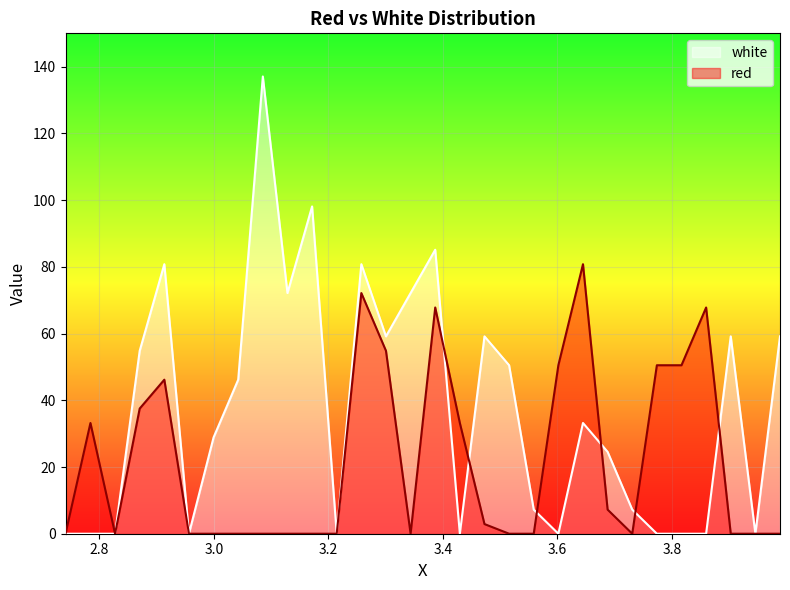

How many values in red are above zero?

14